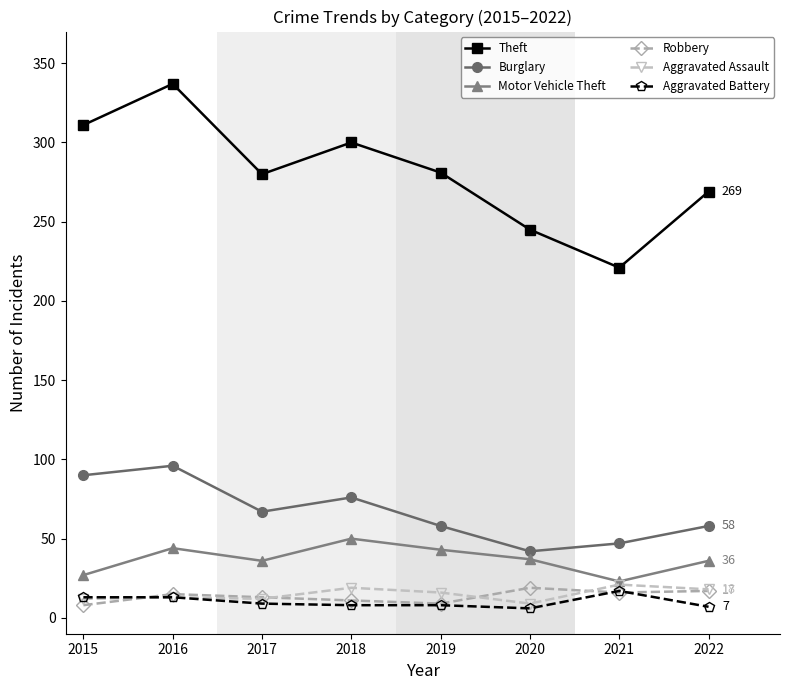

Where is the first local minimum for Motor Vehicle Theft?

2017